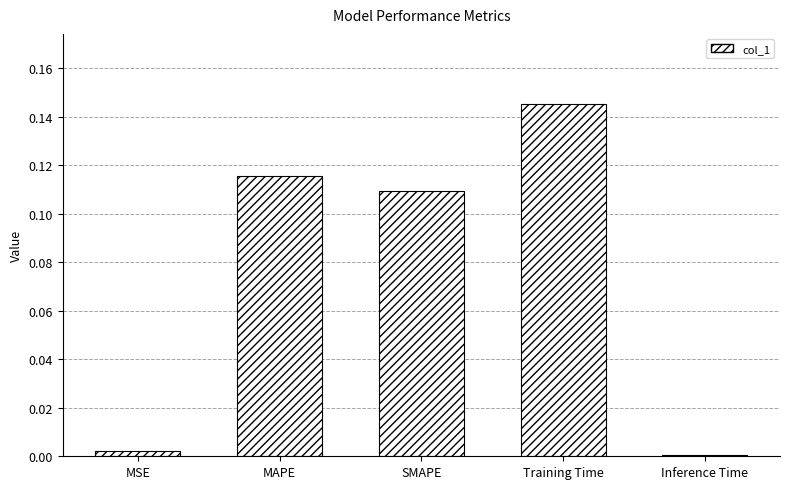

Does the chart contain stacked bars?

No